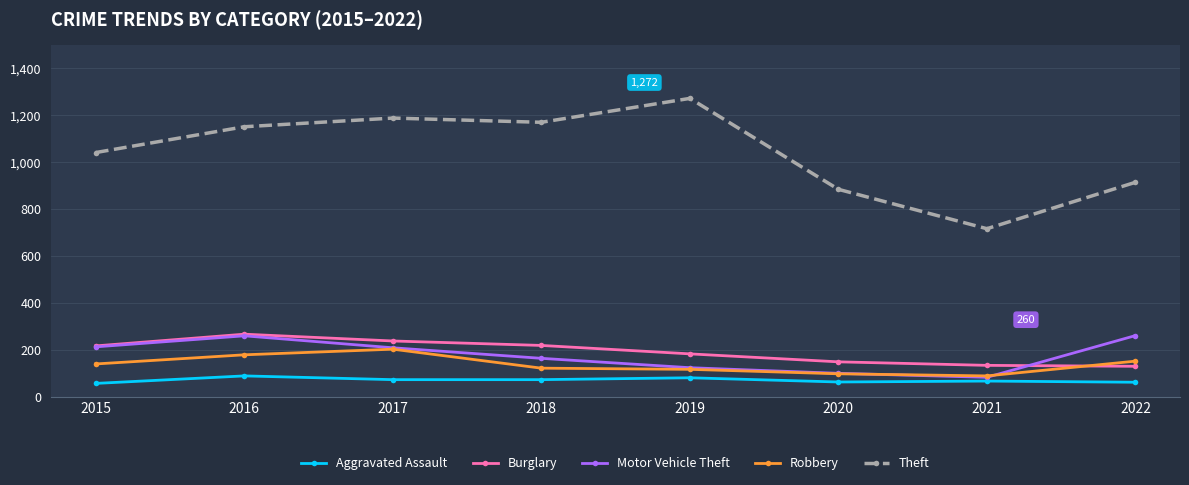

What is the sum of the Theft values at 2021 and 2017?

1904